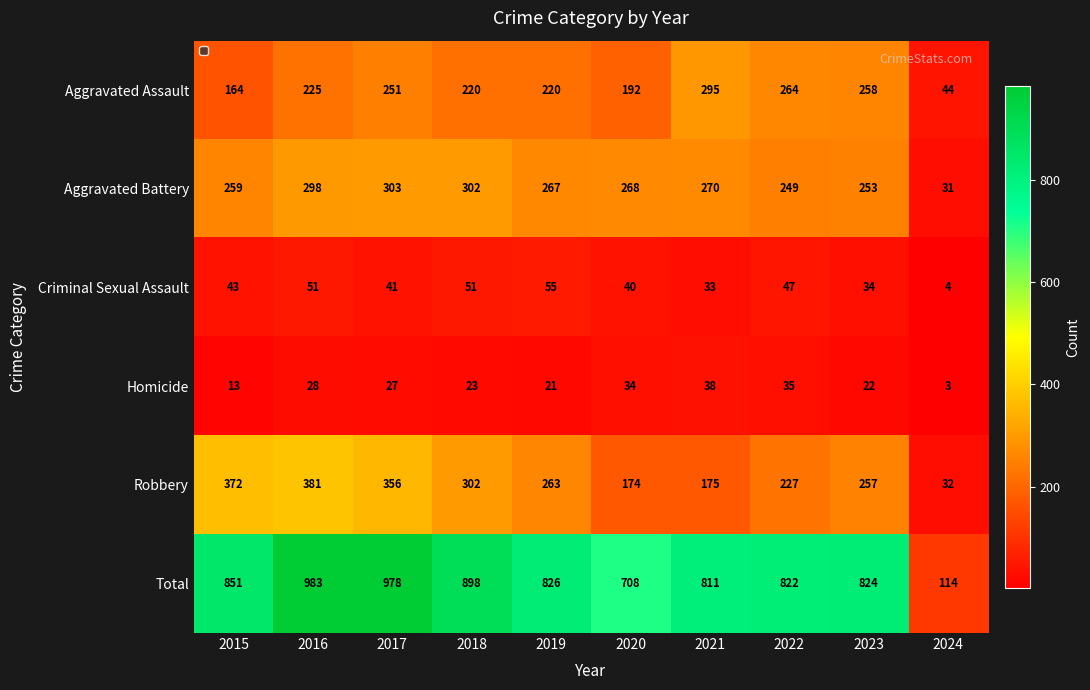

What is the difference between the maximum and minimum values in the Aggravated Battery series?

272